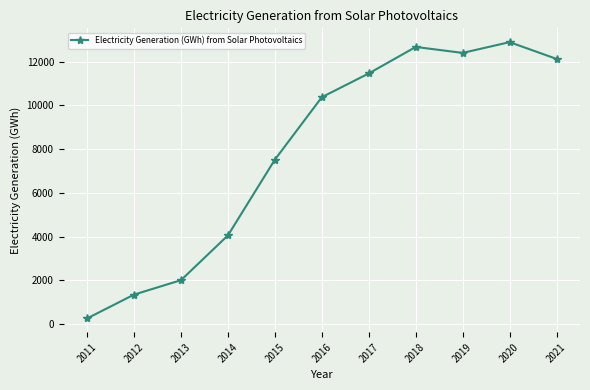

What is the change in value from 2014 to 2015?

+3465.9